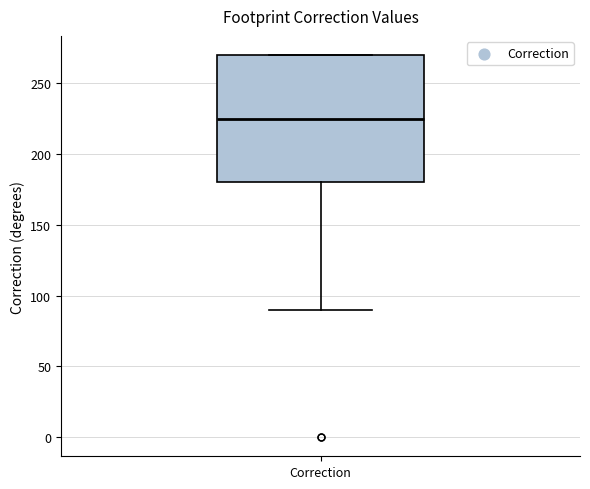

Read this box plot against the y-axis: the position of the median line, the range covered by the box, and the ends of both whiskers. The values are not printed on the chart, so give them approximately, as read against the axis.

median 225, box 180 to 270, whiskers 90 to 270